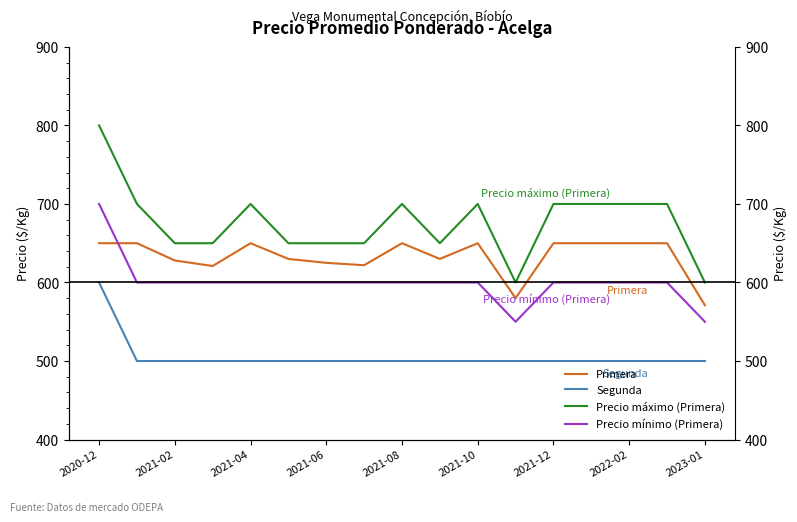

At 2022-02, list the series in order from smallest to largest.

Segunda, Precio mínimo (Primera), Primera, Precio máximo (Primera)